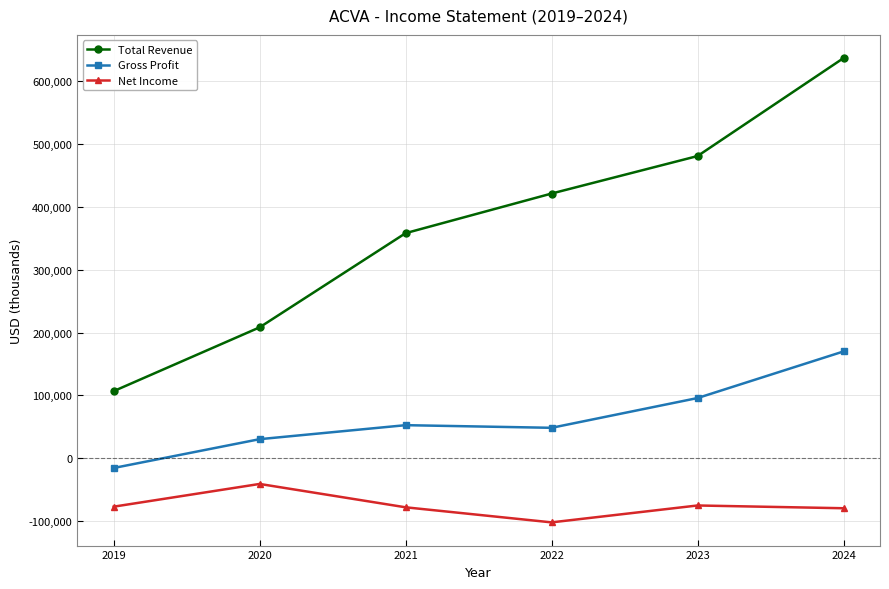

What is the greatest value displayed?

637200